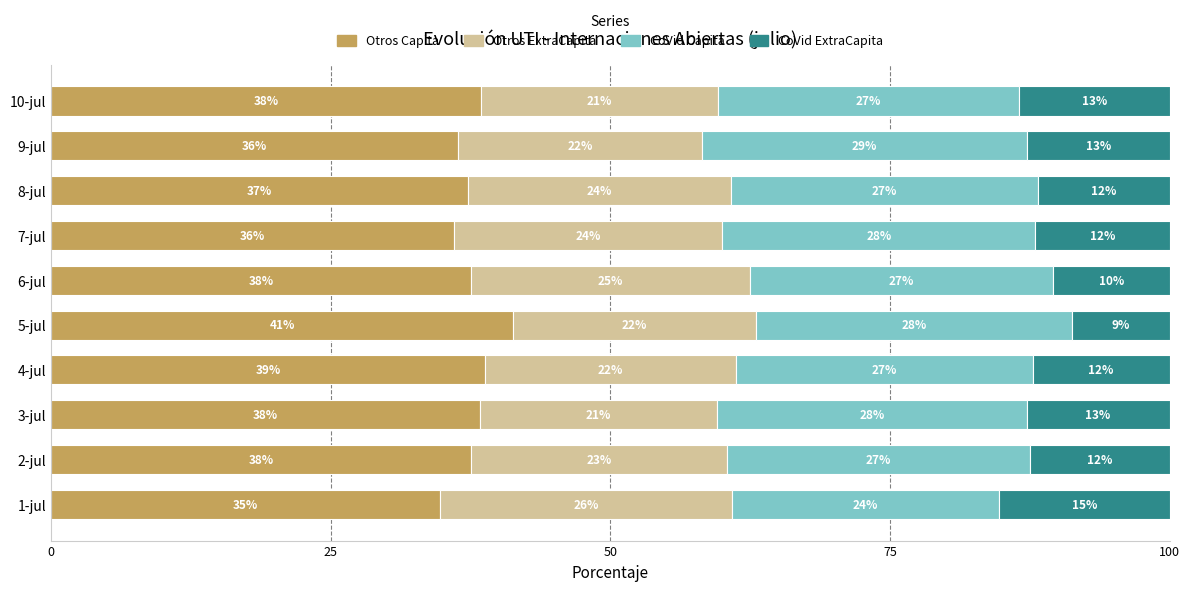

What is the average value of the Otros Capita series?

37.6